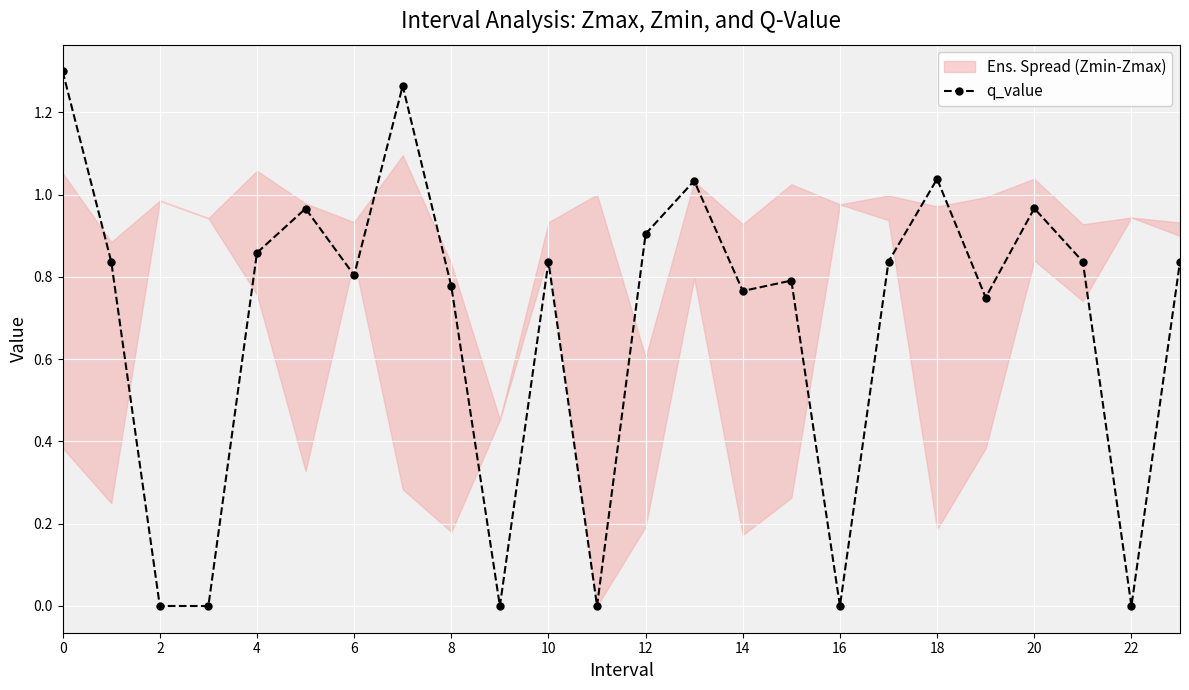

Reading right to left, extract all data points from this chart.

0.8	-0.0	0.8	1.0	0.7	1.0	0.8	-0.0	0.8	0.8	1.0	0.9	0.0	0.8	-0.0	0.8	1.3	0.8	1.0	0.9	-0.0	-0.0	0.8	1.3